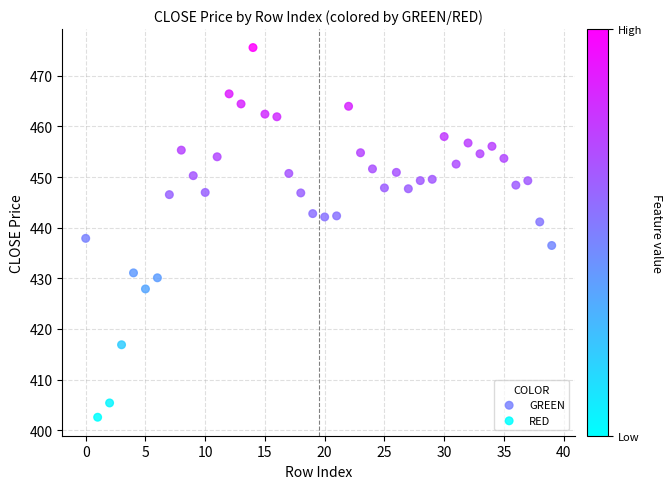

Which series has the largest Y range (max minus min)?

RED